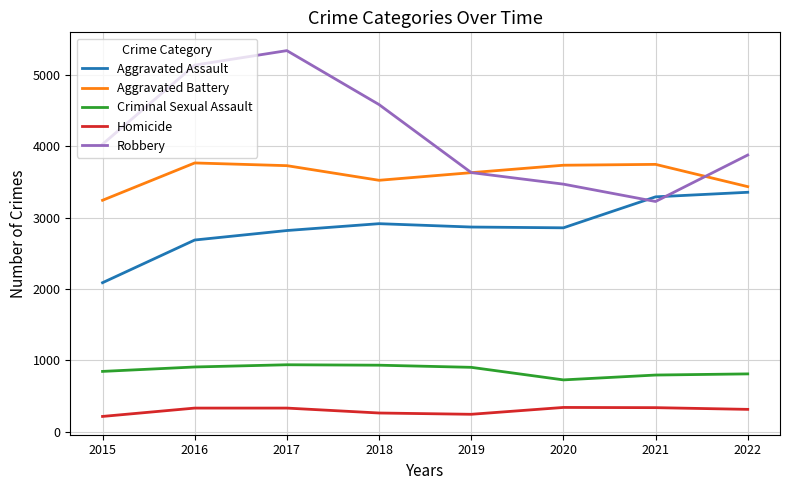

Rank the series at 2020 from highest to lowest value.

Aggravated Battery, Robbery, Aggravated Assault, Criminal Sexual Assault, Homicide